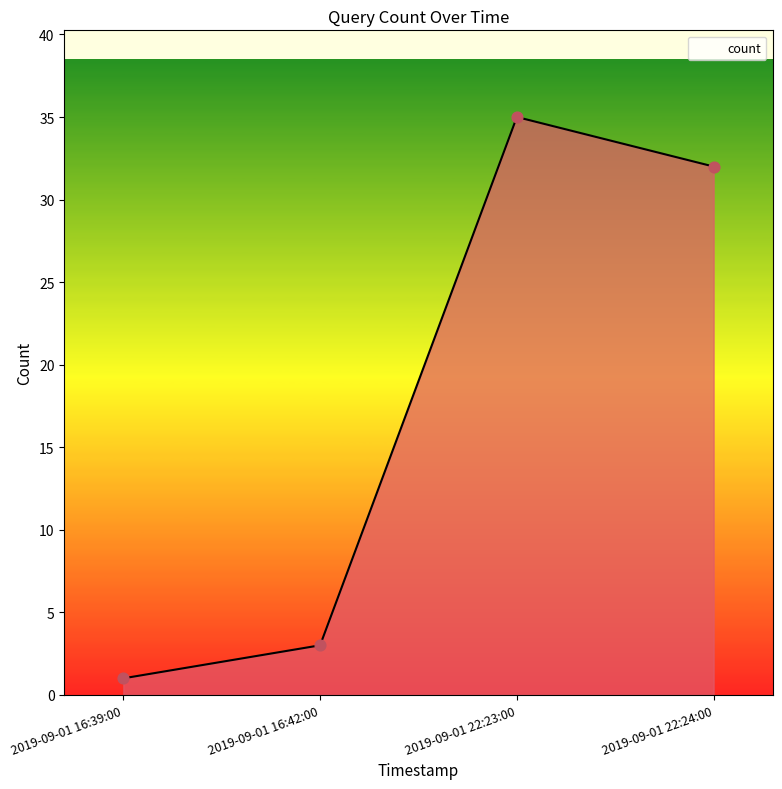

What is the change in value from 2019-09-01 16:39:00 to 2019-09-01 22:23:00?

+34